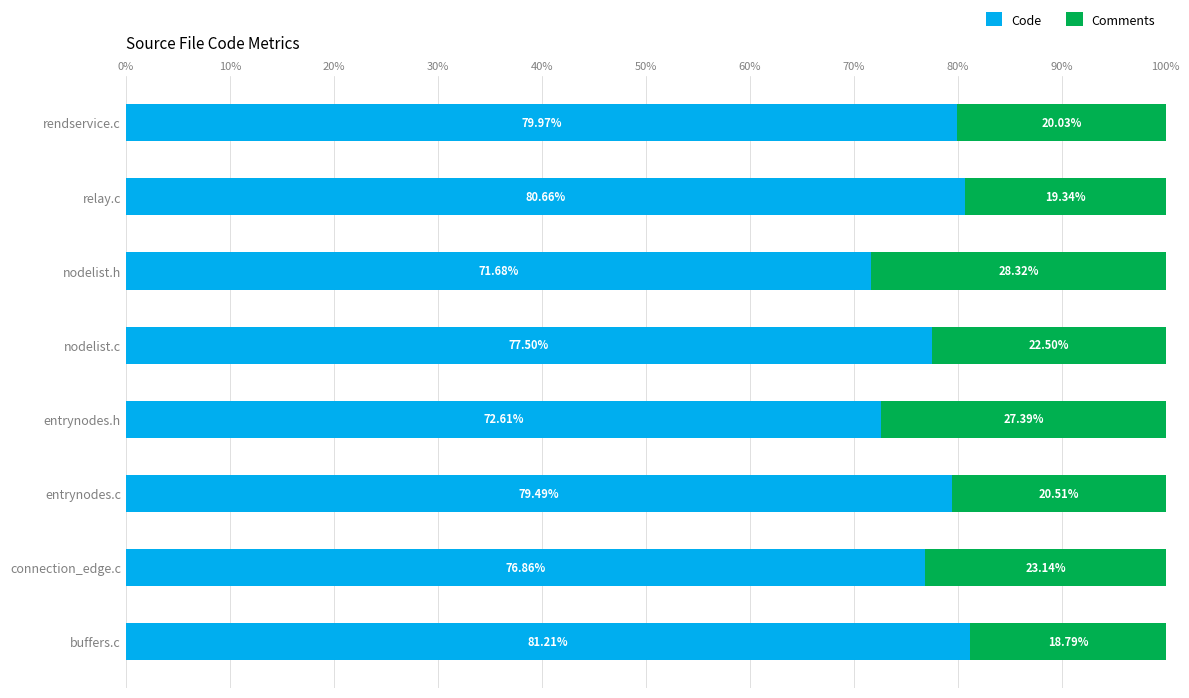

List the labels in order of Code value, largest first.

buffers.c, relay.c, rendservice.c, entrynodes.c, nodelist.c, connection_edge.c, entrynodes.h, nodelist.h